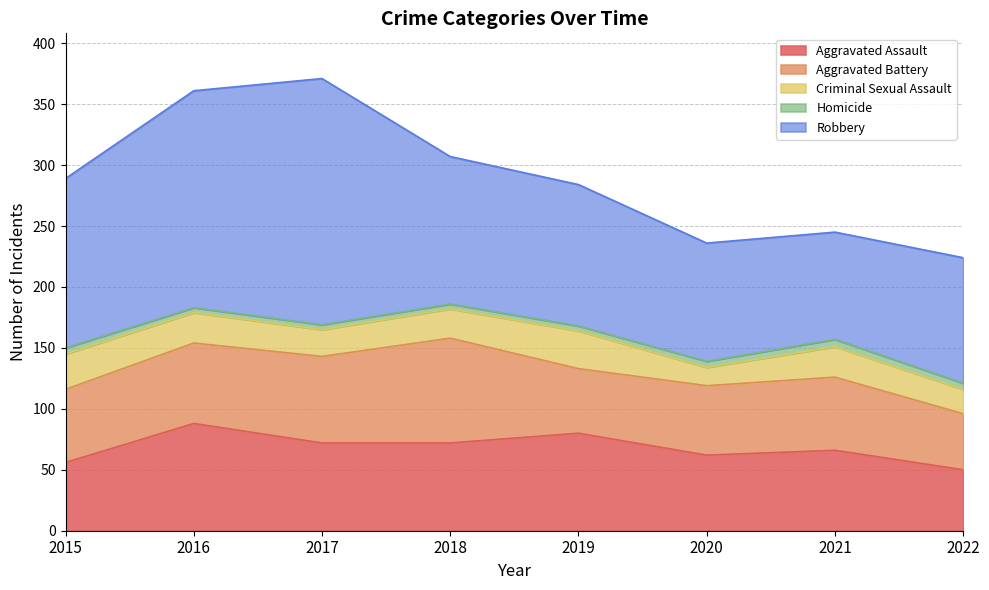

What is the spread (max minus min) of values at 2015?

134